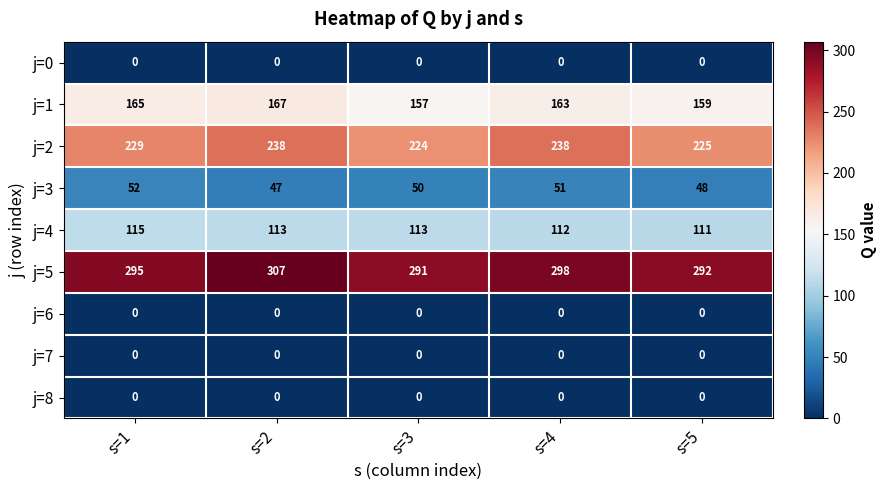

Which series changed the most between s=3 and s=4?

j=2